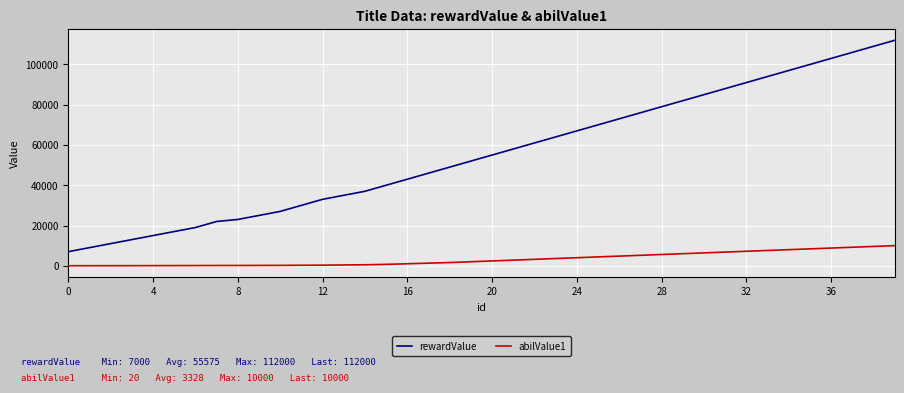

Which series has the largest total across all categories?

rewardValue